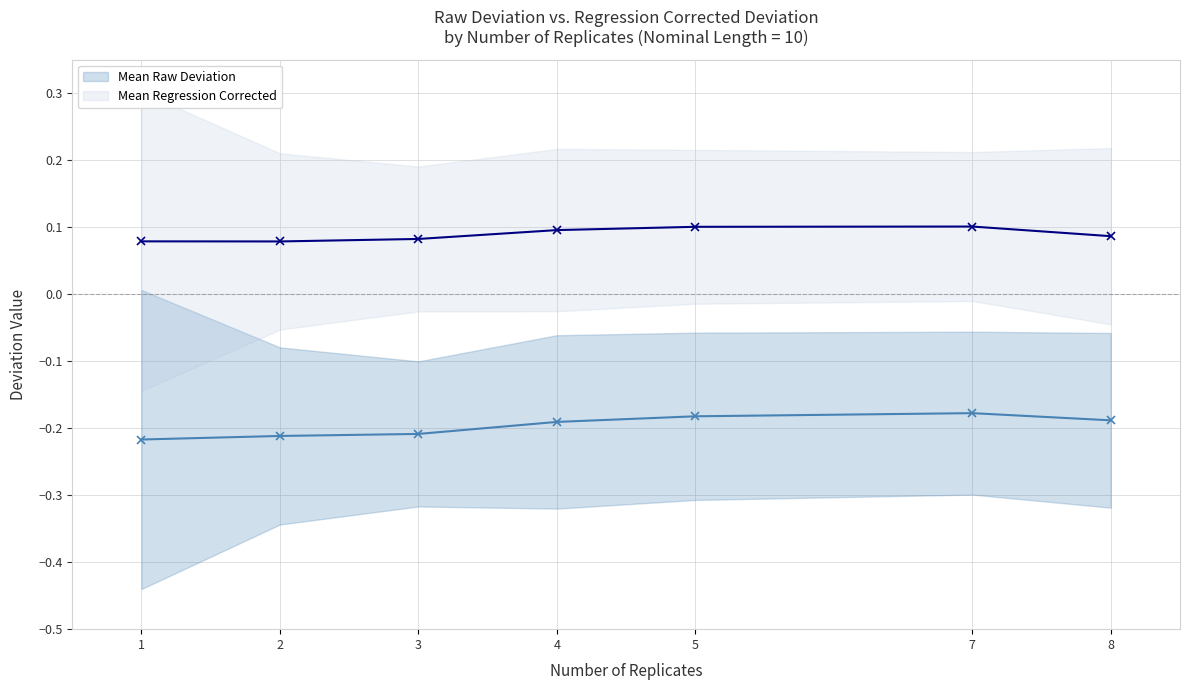

What is the maximum value shown in the chart?

0.1